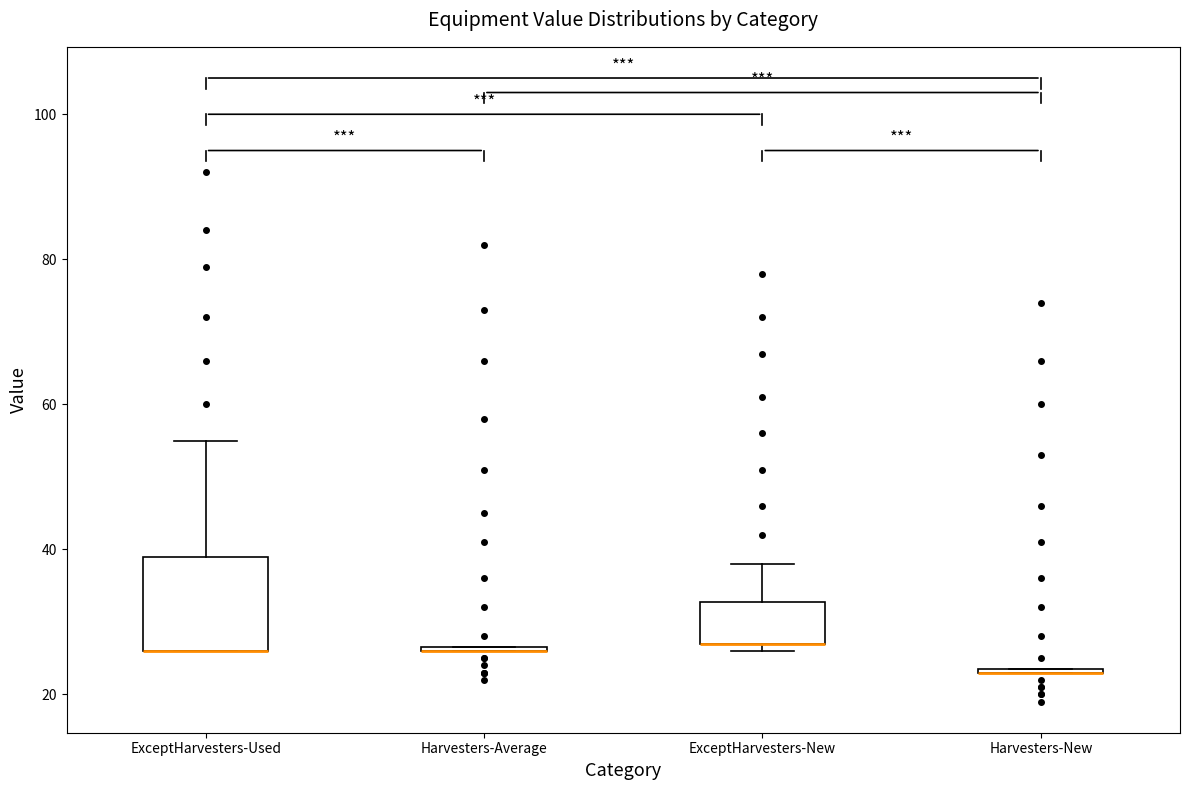

Reading left to right, transcribe this box plot: for each box, give where its median line is, the range the box spans, and where its two whiskers end, as read against the y-axis. The values are not printed on the chart, so give them approximately, as read against the axis.

ExceptHarvesters-Used: median 26 (drawn on the box's lower edge), box 26 to 40, whiskers 26 to 56
Harvesters-Average: box collapsed to a line at 26, whiskers 26 to 26
ExceptHarvesters-New: median 28 (drawn on the box's lower edge), box 28 to 32, whiskers 26 to 38
Harvesters-New: box collapsed to a line at 24, whiskers 24 to 24